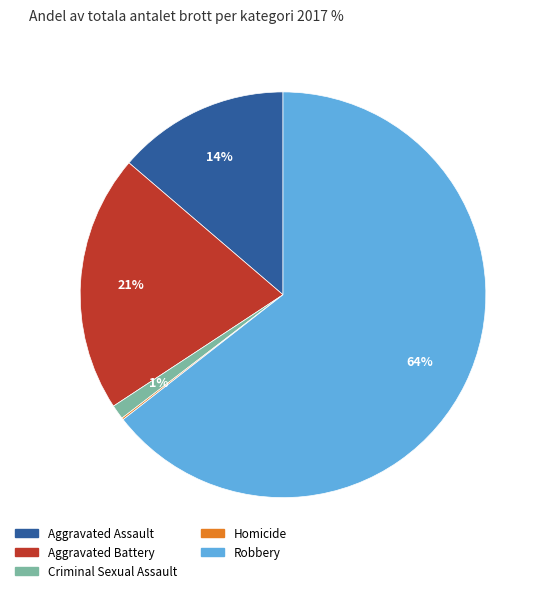

To the nearest percent, what portion does Aggravated Assault represent?

14%